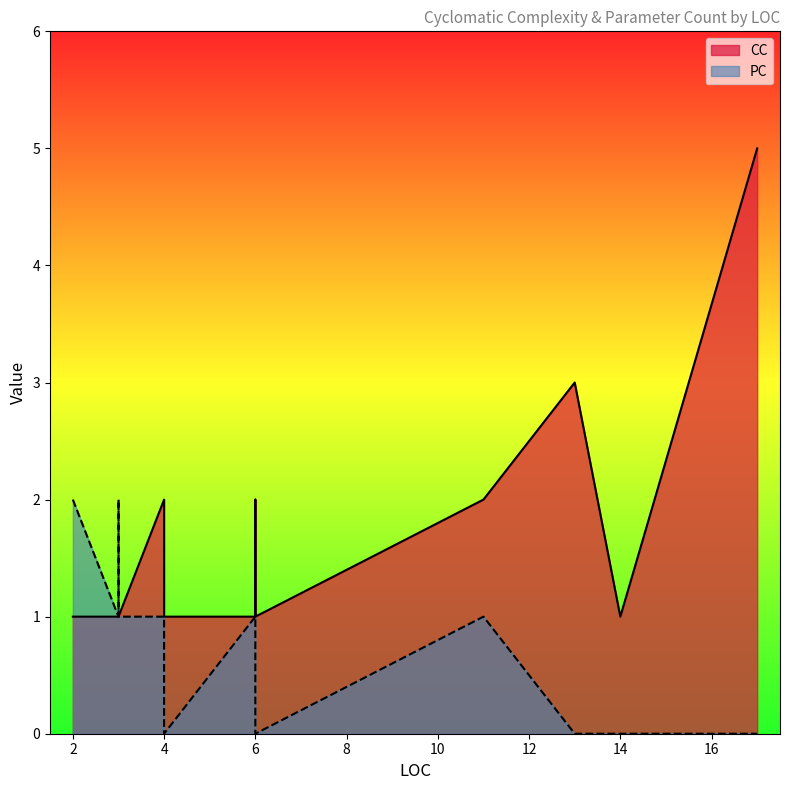

Reading left to right, list all the values displayed in this chart.

CC: 1	1	1	1	2	1	1	2	1	2	3	1	5
PC: 2	1	2	1	1	0	1	1	0	1	0	0	0